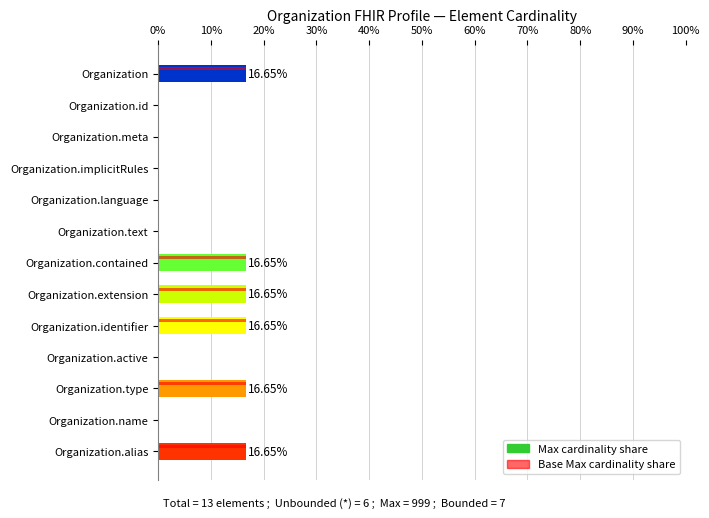

What is the total value across all series at Organization.alias?

33.3